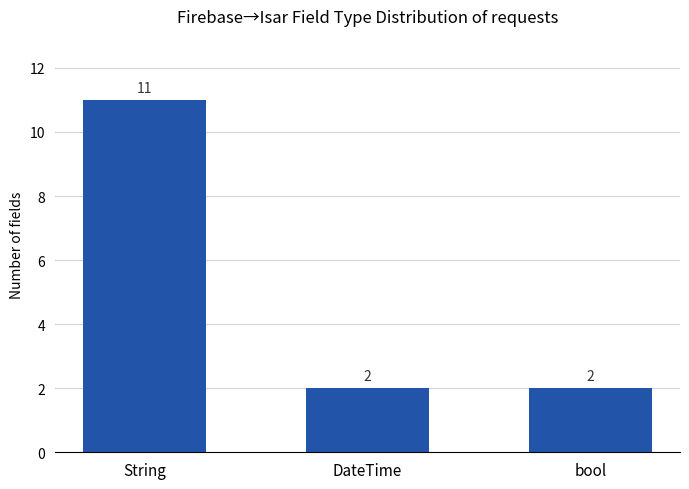

What value does the data have at String?

11